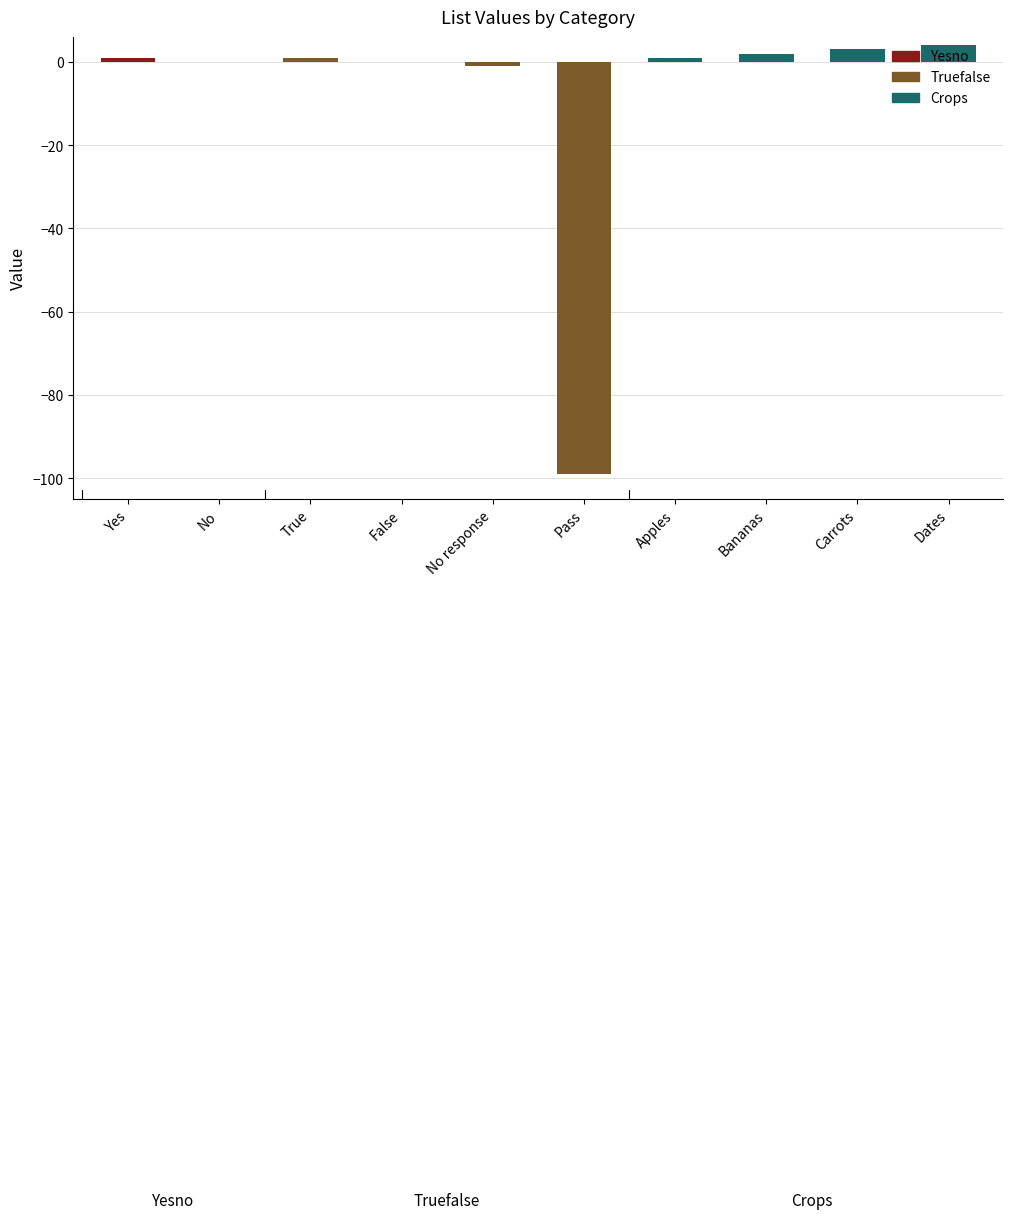

What is the difference between the maximum and second lowest values?

5